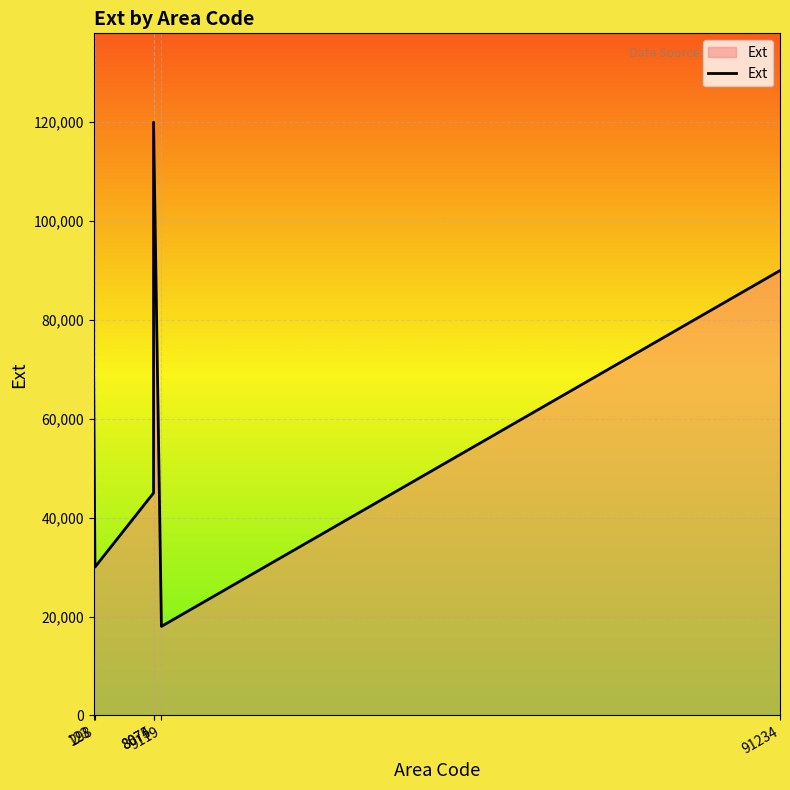

At which label is the value closest to 69000?

123